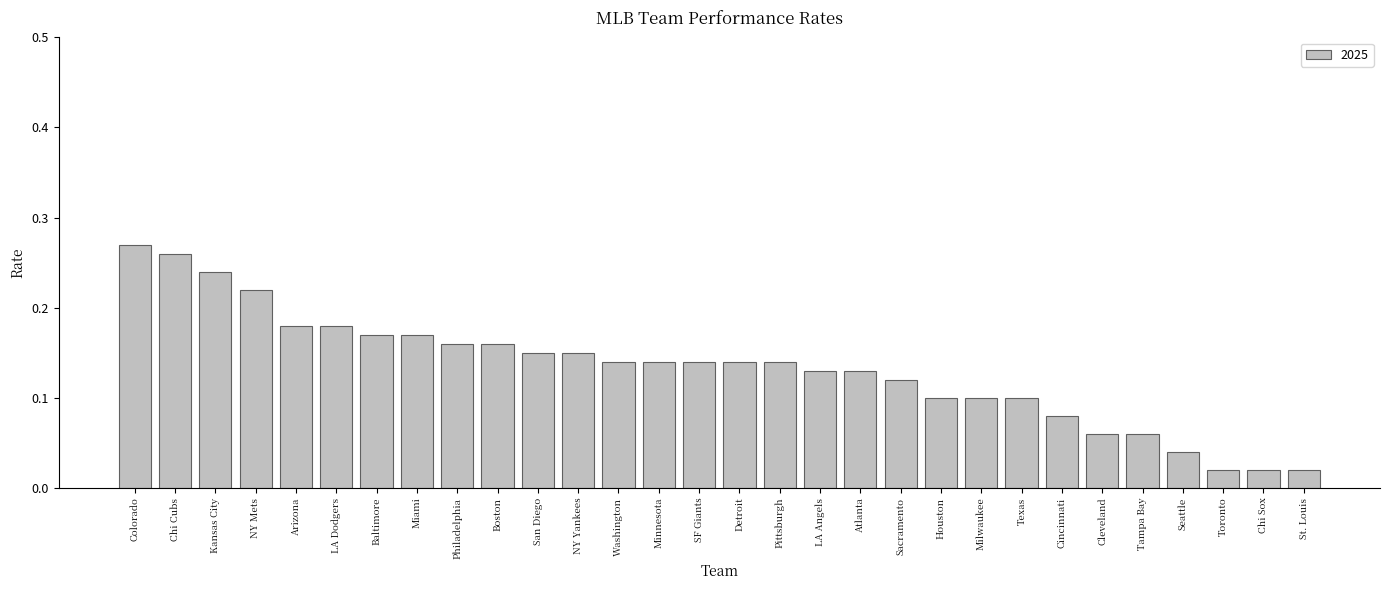

What is the label of the 24th bar from the left?

Cincinnati